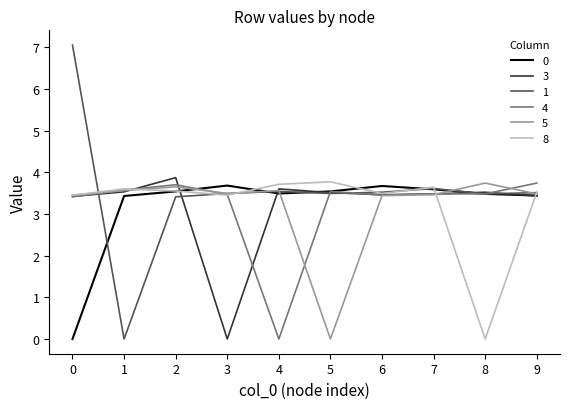

How many series are shown in this chart?

6